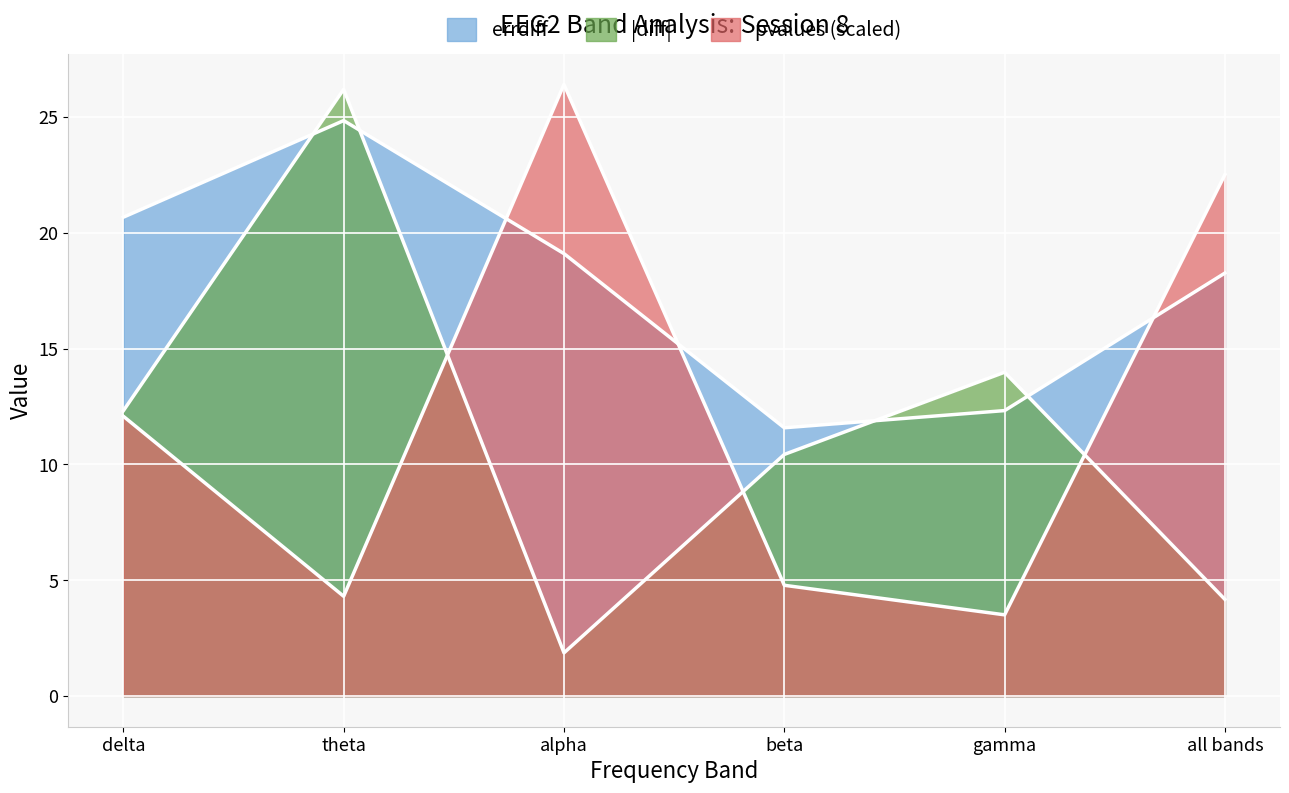

What is the average value of the pvalues series?

12.3